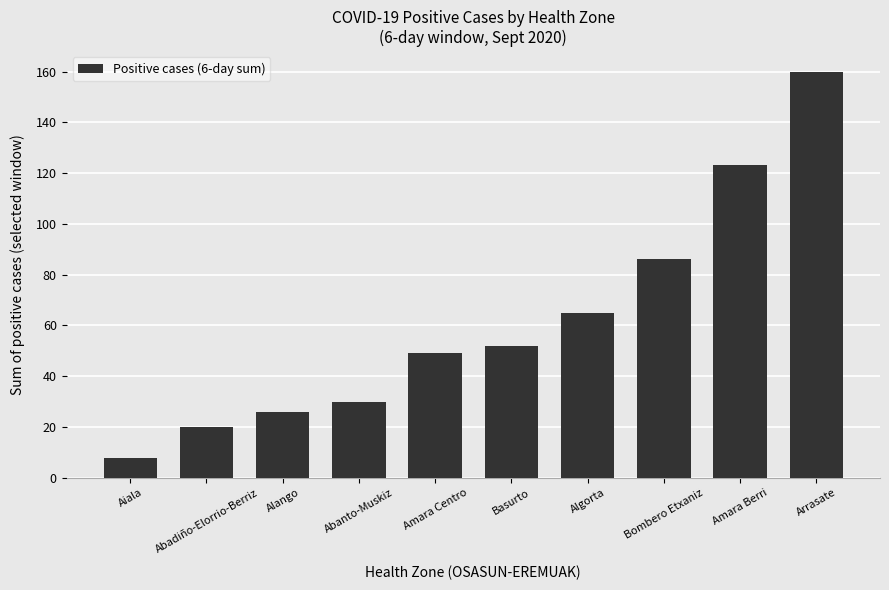

List the labels in order of value, smallest first.

Aiala, Abadiño-Elorrio-Berriz, Alango, Abanto-Muskiz, Amara Centro, Basurto, Algorta, Bombero Etxaniz, Amara Berri, Arrasate